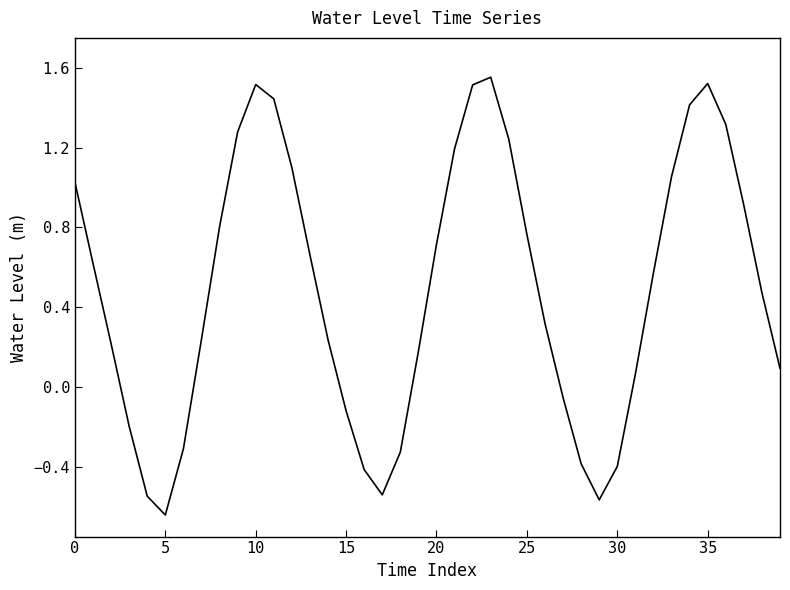

What is the difference between the maximum and minimum values?

2.2